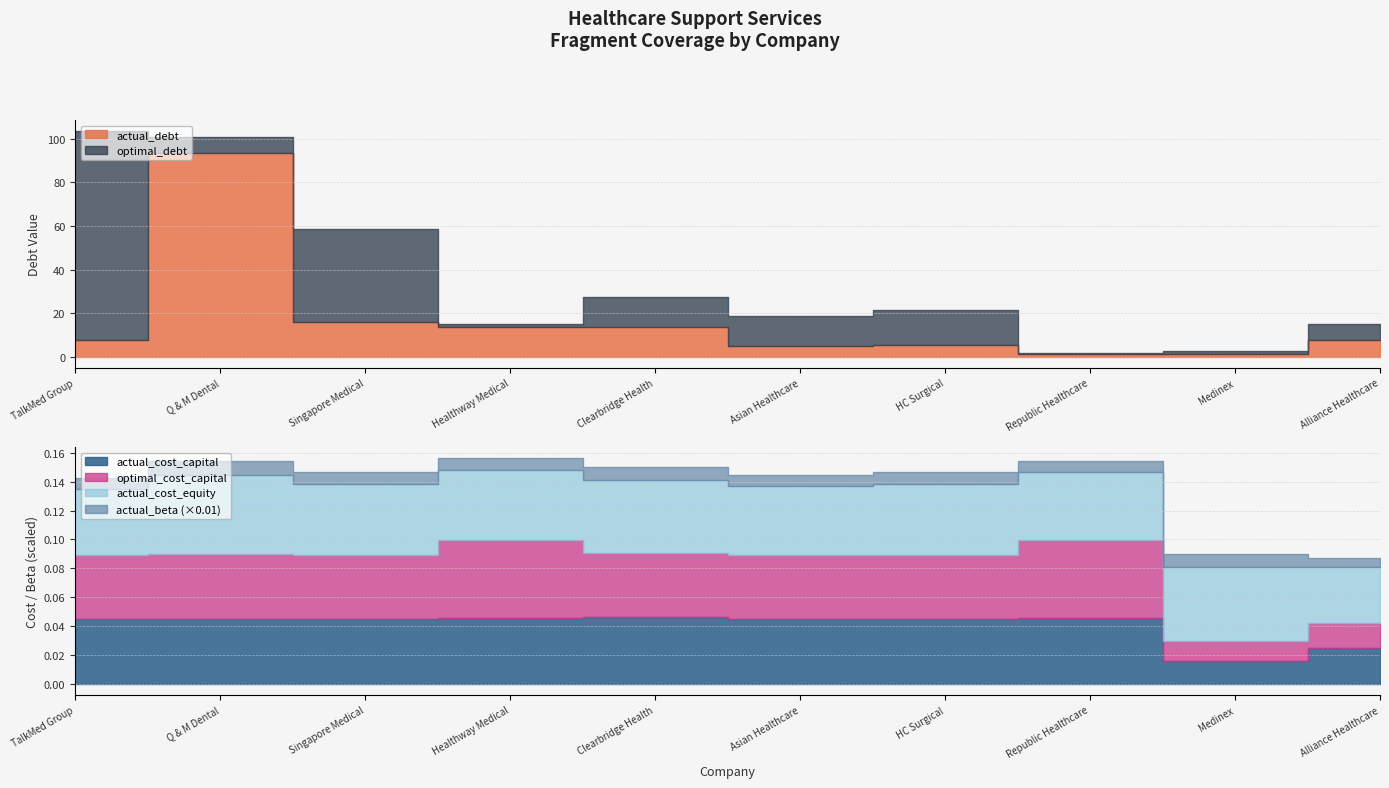

Which has a higher value, HC Surgical or Healthway Medical?

Healthway Medical